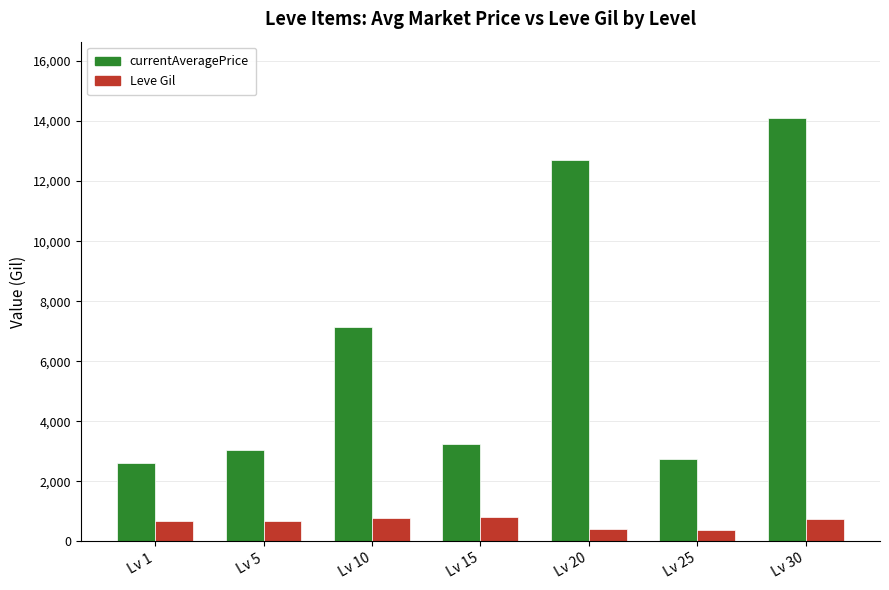

Which category has the highest value across all series?

Lv 30